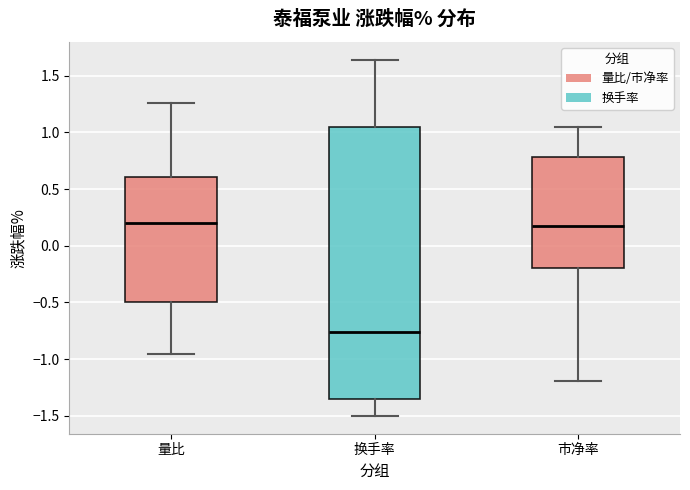

Reading left to right, read every box against the y-axis: the position of its median line, the range the box covers, and the ends of its whiskers. The values are not printed on the chart, so give them approximately, as read against the axis.

量比: median 0.20, box -0.50 to 0.60, whiskers -0.95 to 1.25
换手率: median -0.75, box -1.35 to 1.05, whiskers -1.50 to 1.65
市净率: median 0.20, box -0.20 to 0.80, whiskers -1.20 to 1.05